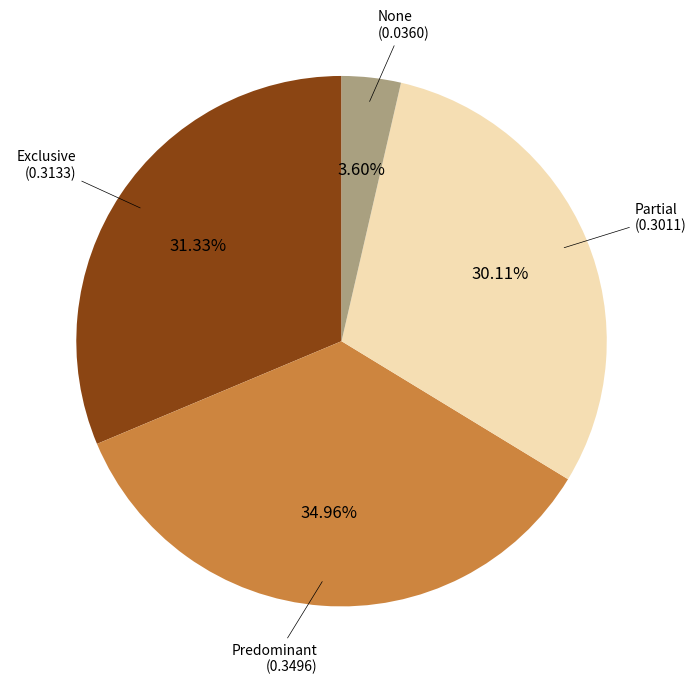

Rank the categories by value from highest to lowest.

Predominant, Exclusive, Partial, None